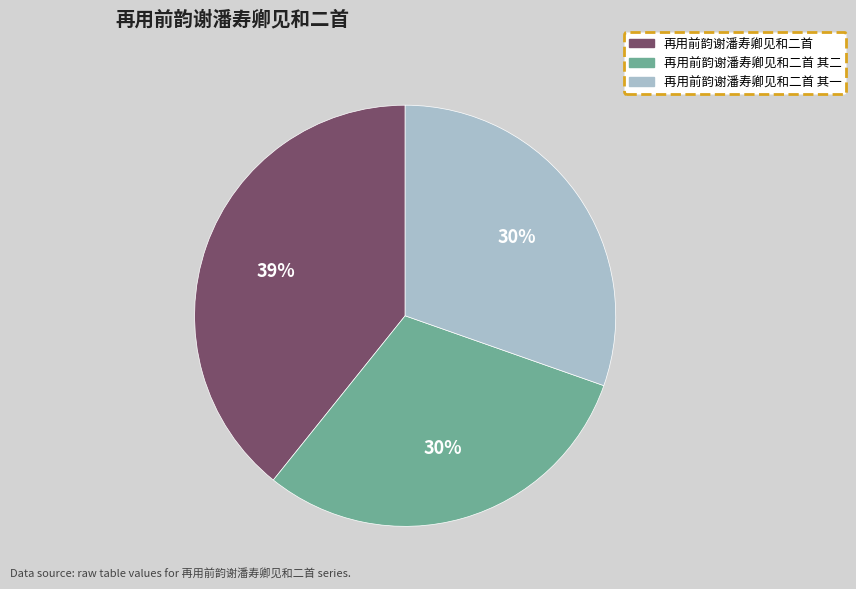

Which has a higher value, 再用前韵谢潘寿卿见和二首 其二 or 再用前韵谢潘寿卿见和二首?

再用前韵谢潘寿卿见和二首